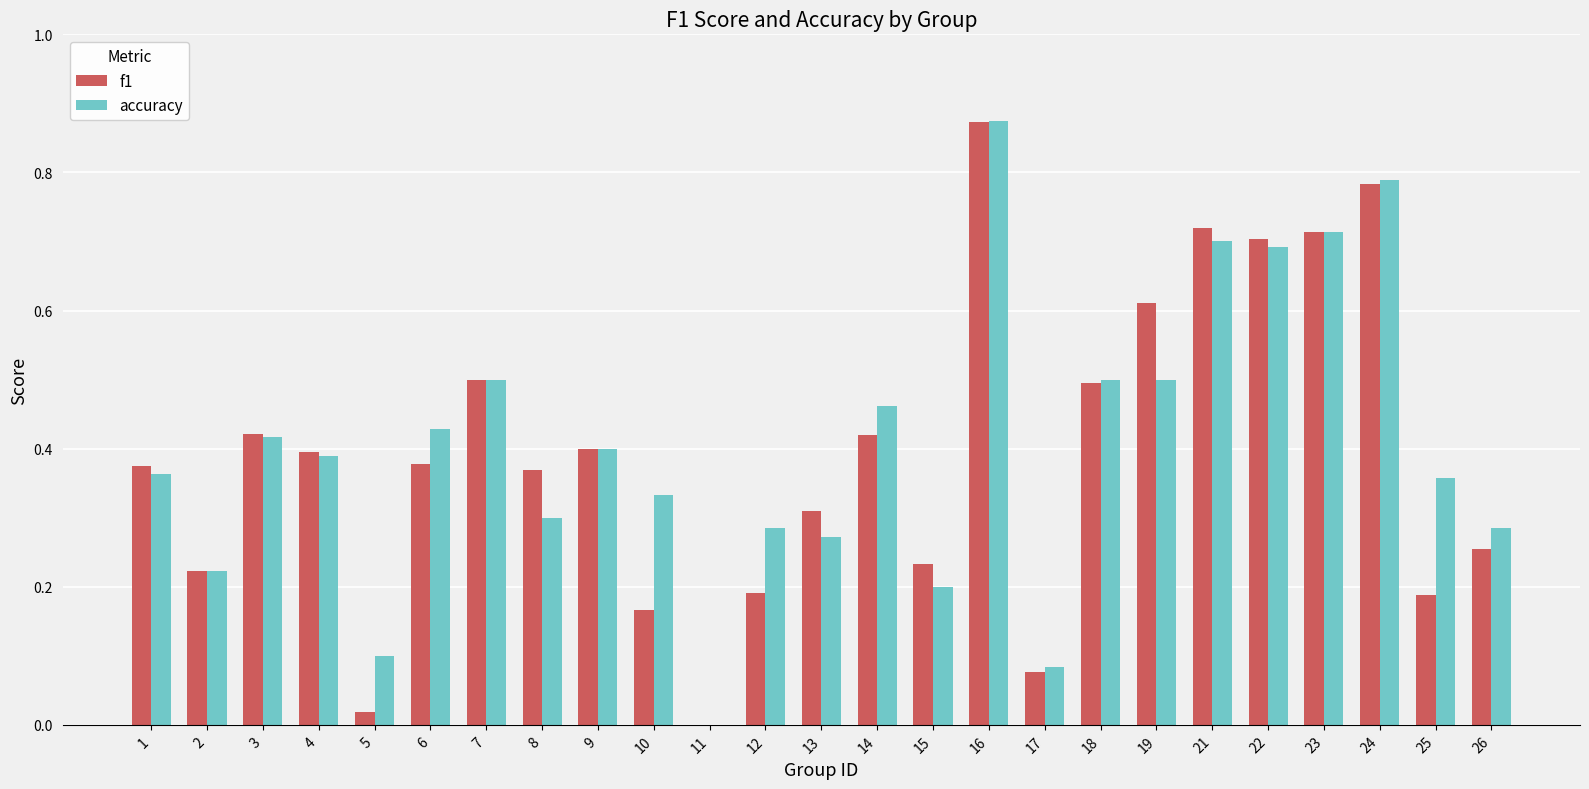

Which series has the widest spread of values?

accuracy